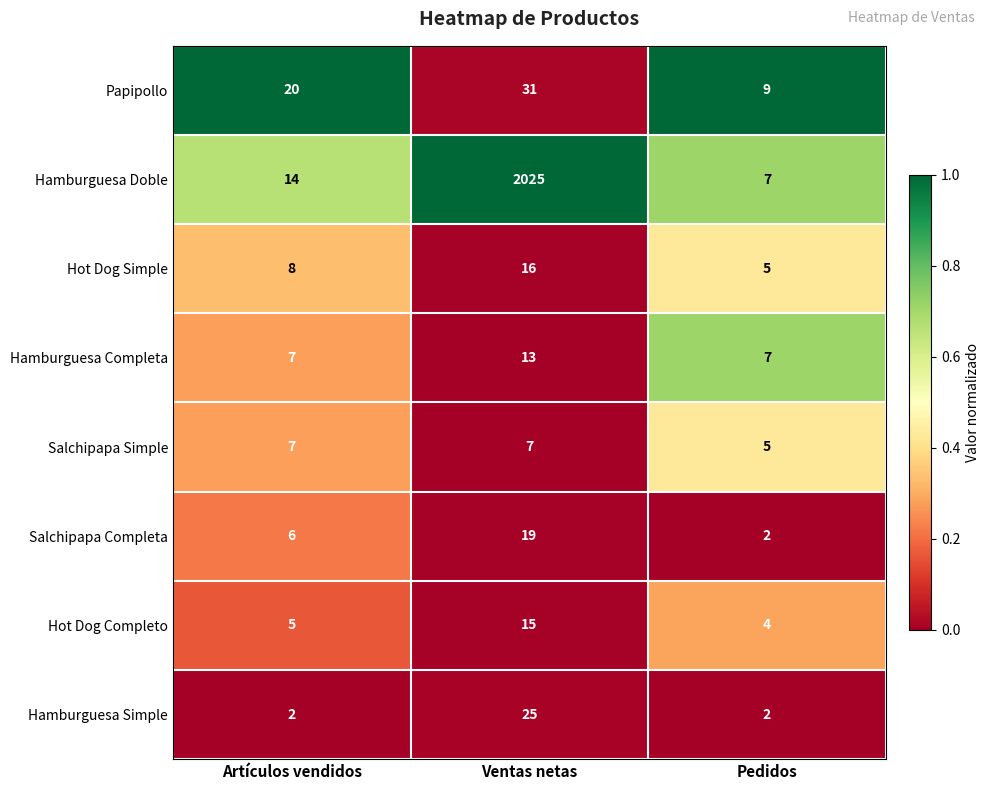

What is the difference between the Hot Dog Simple values at Ventas netas and Artículos vendidos?

8